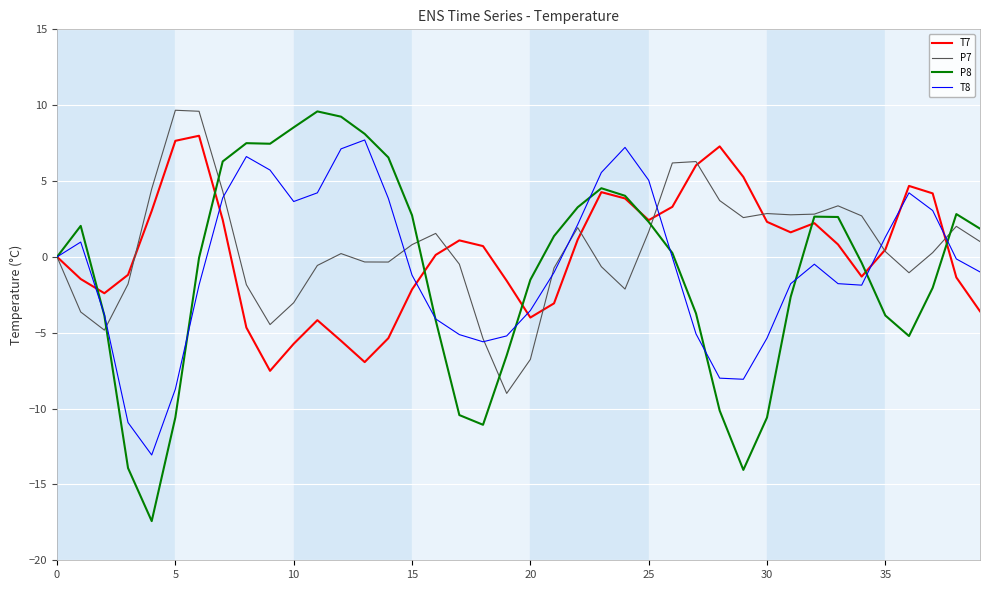

How many interior local peaks does the T8 series have?

6